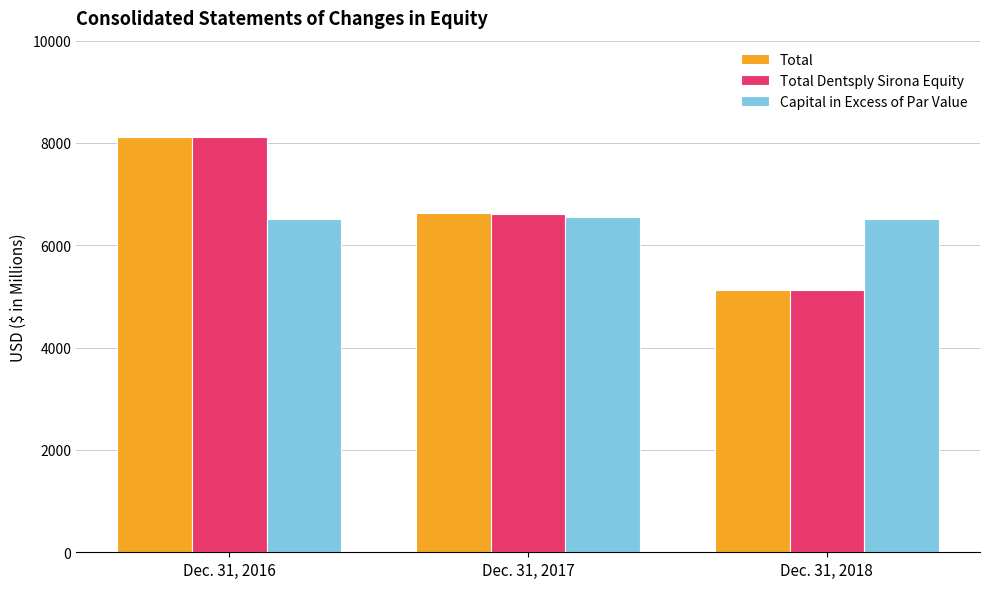

Rank the categories by Capital in Excess of Par Value value from highest to lowest.

Dec. 31, 2017, Dec. 31, 2018, Dec. 31, 2016